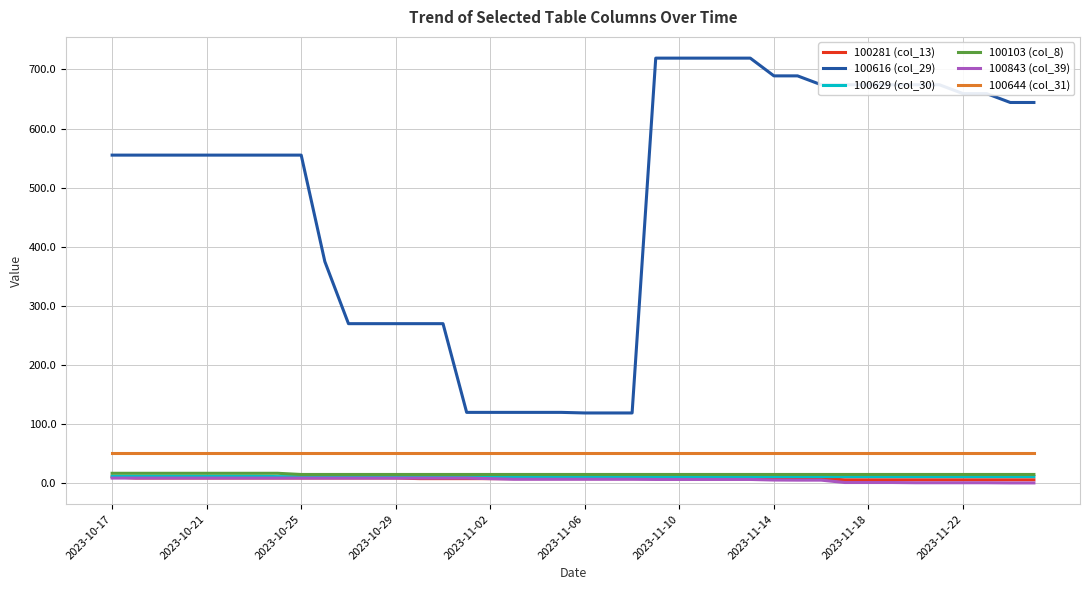

True or false: 100281 (col_13) and 100644 (col_31) intersect in this chart.

False